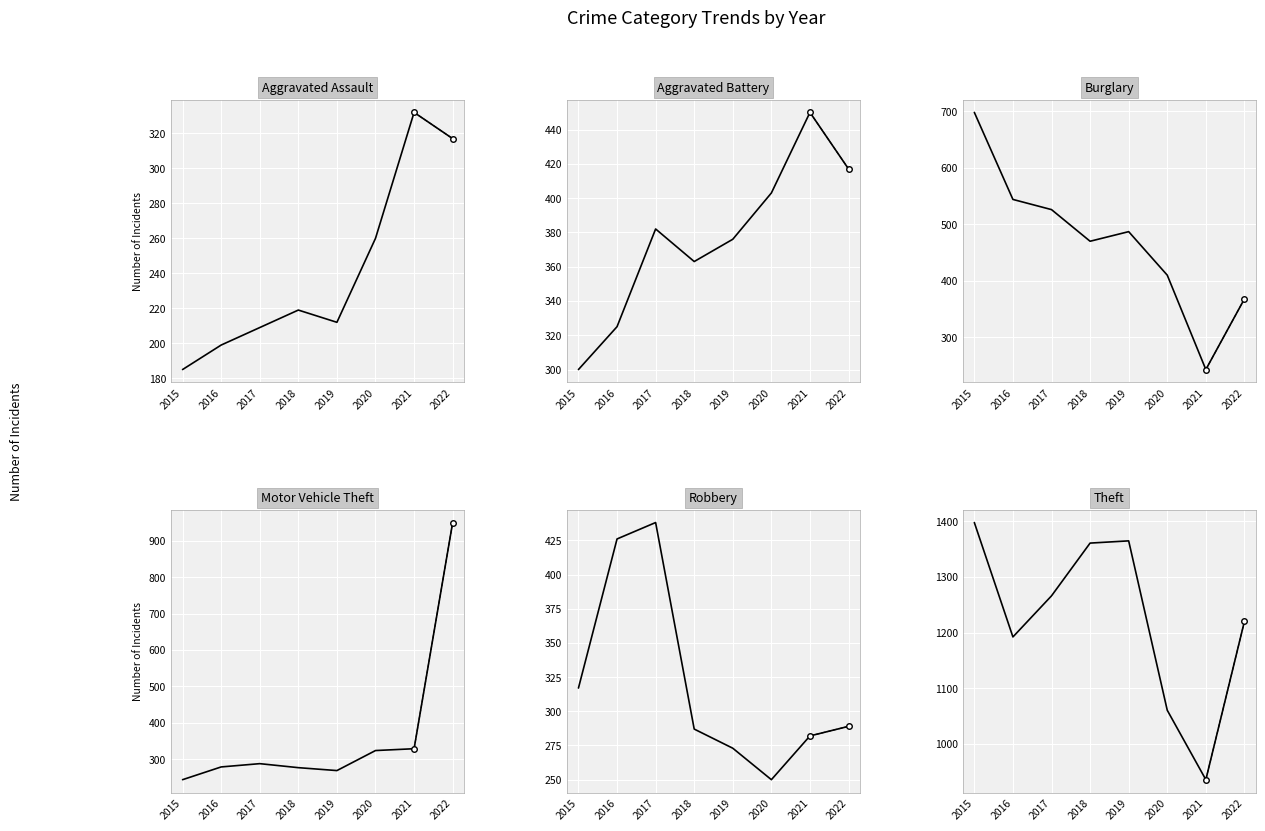

Where do Robbery and Aggravated Assault first cross each other?

2019 and 2020